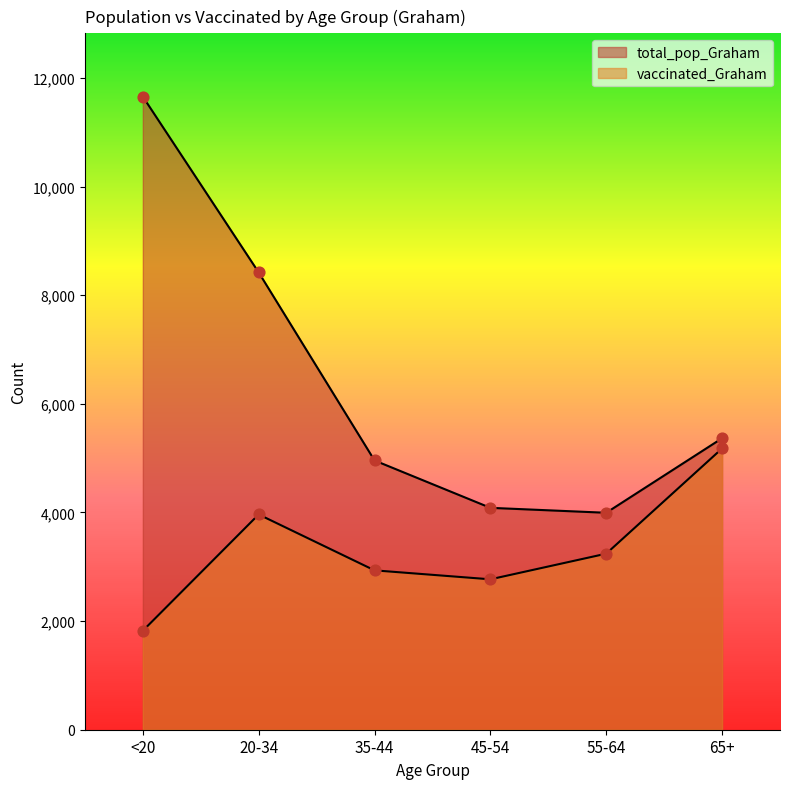

What are all the series names shown in the legend?

vaccinated_Graham, total_pop_Graham